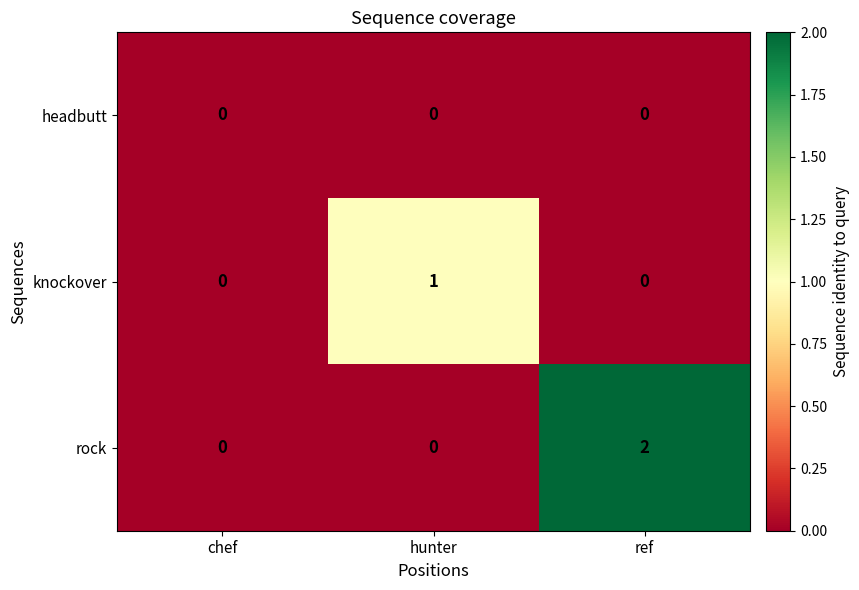

Which label corresponds to the largest value in the chart?

ref